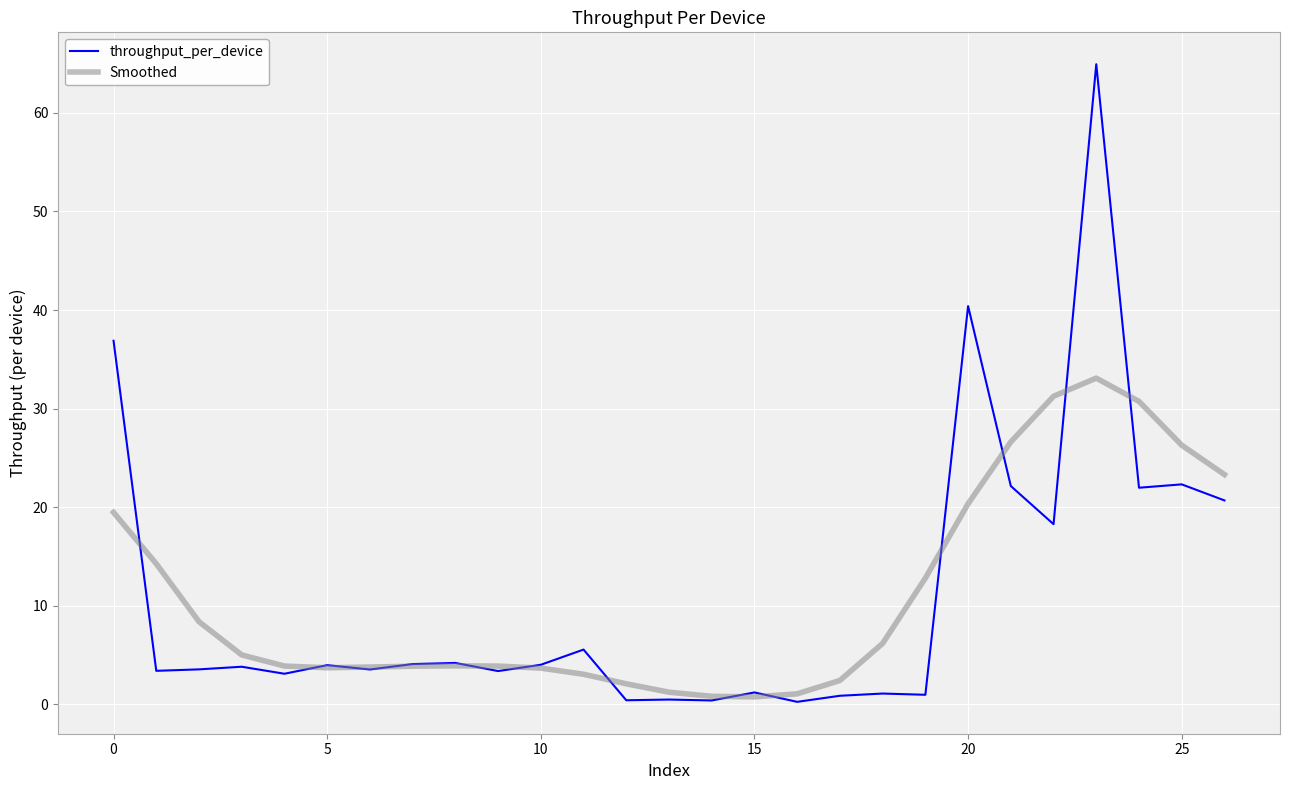

List the series in order of their peak value, highest first.

throughput_per_device, Smoothed